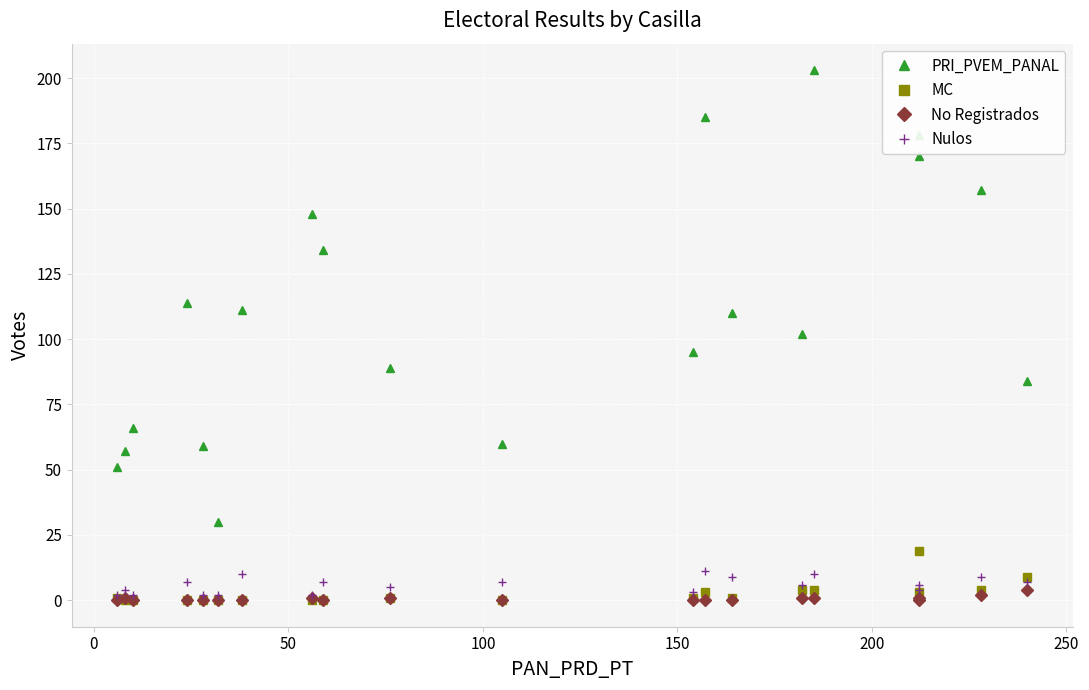

Reading left to right, list all the values displayed in this chart.

PRI_PVEM_PANAL: 51	57	66	114	59	30	111	148	134	89	60	95	185	110	102	203	178	170	157	84
MC: 1	0	0	0	0	0	0	0	0	1	0	1	3	1	4	4	3	19	4	9
No Registrados: 0	1	0	0	0	0	0	1	0	1	0	0	0	0	1	1	0	1	2	4
Nulos: 2	4	2	7	2	2	10	2	7	5	7	3	11	9	6	10	4	6	9	7